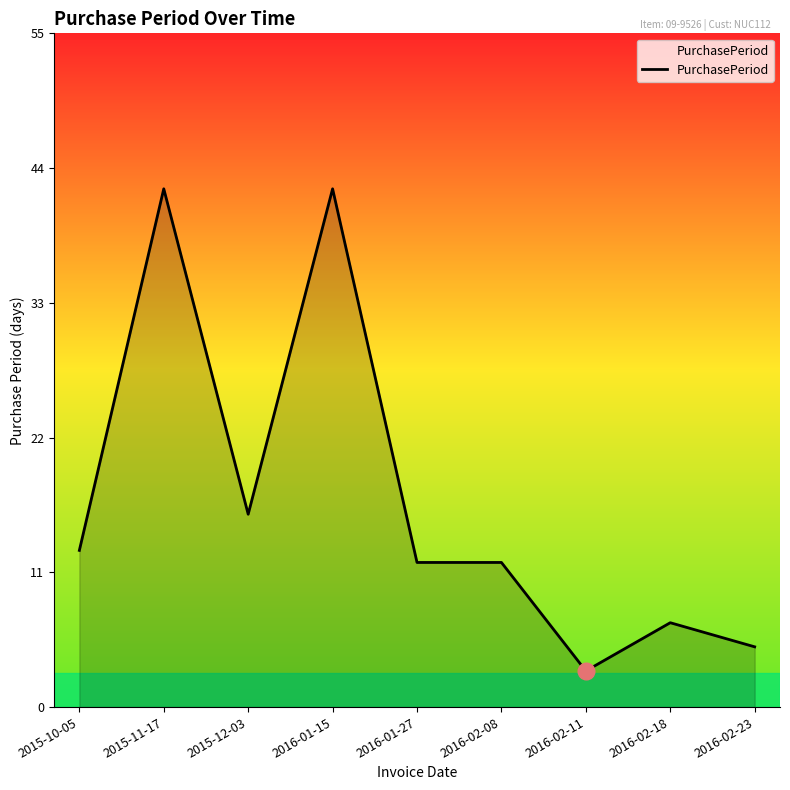

Is it true that the value at 2015-12-03 is 9?

False